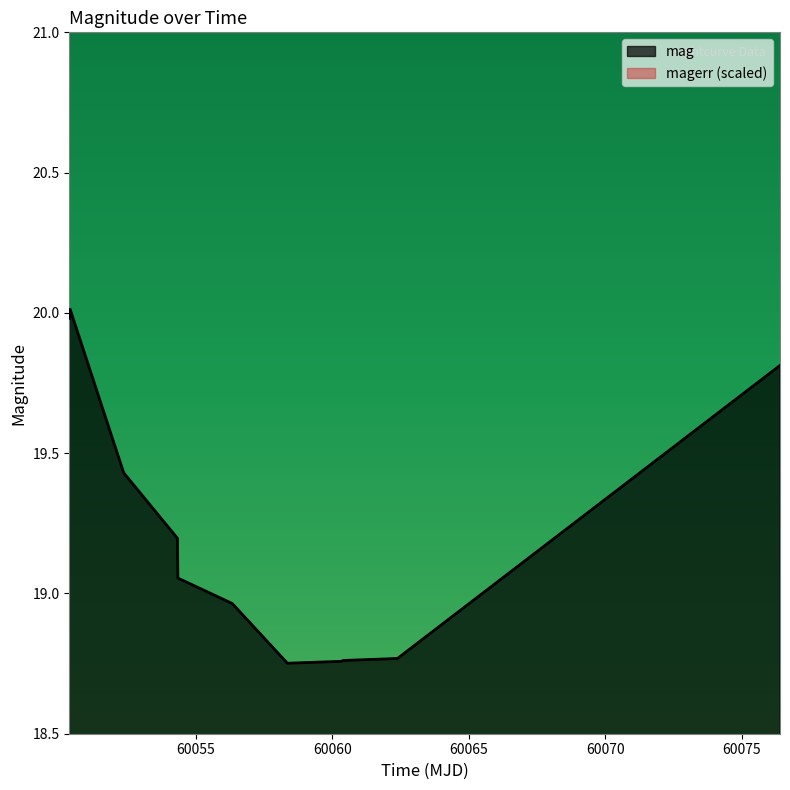

What is the highest value of the mag series?

20.0